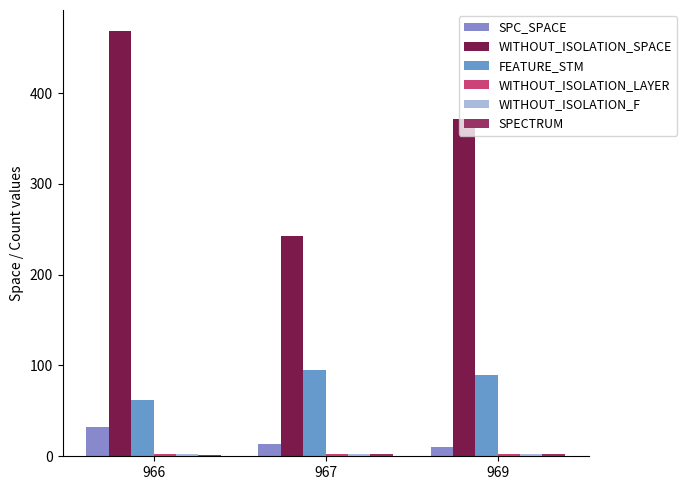

How many data points does each series have?

3